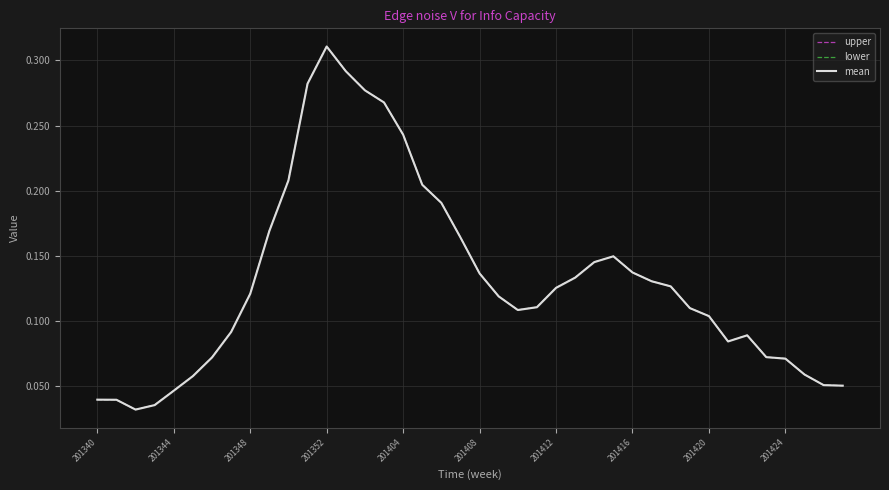

What is the value of the mean point at the 15th from the left?

0.3